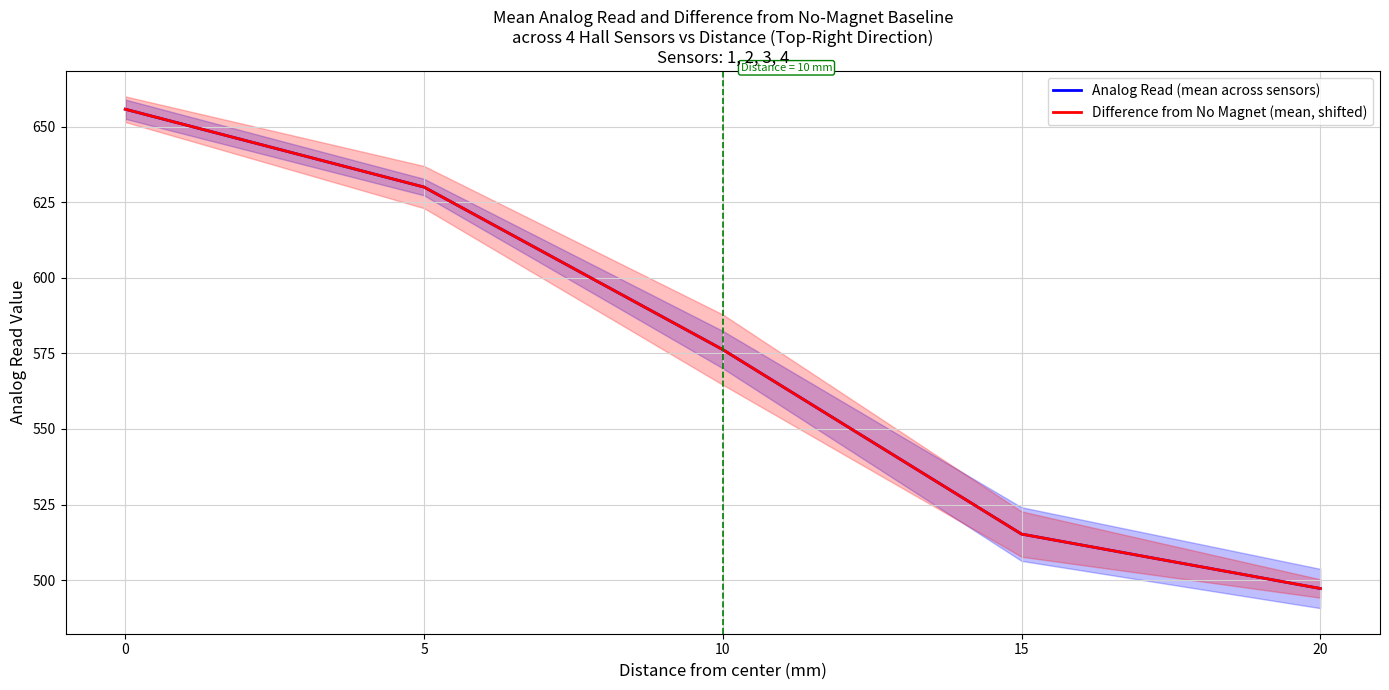

What is the sum of the Difference from No Magnet (mean, shifted) values at 5 and 20?

1127.2